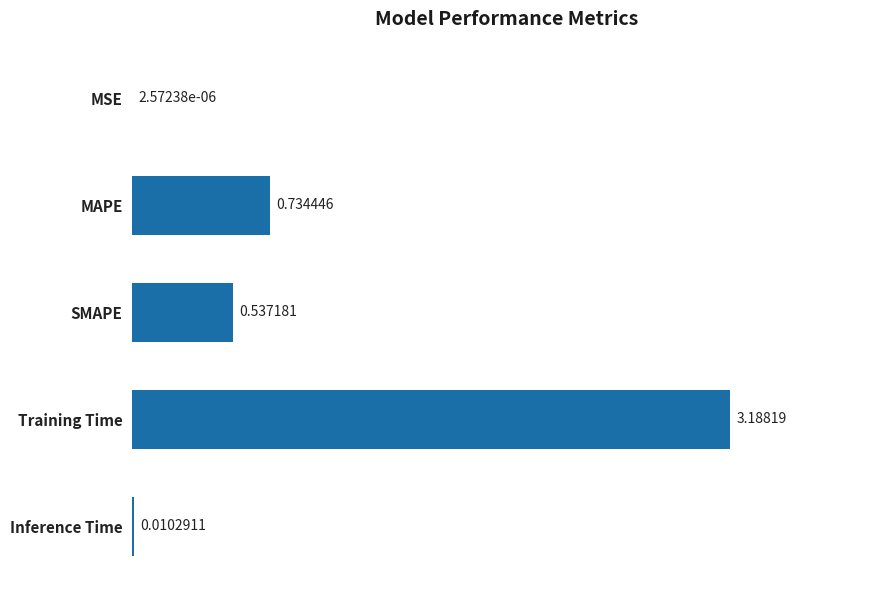

Which category has the highest value across all series?

Training Time